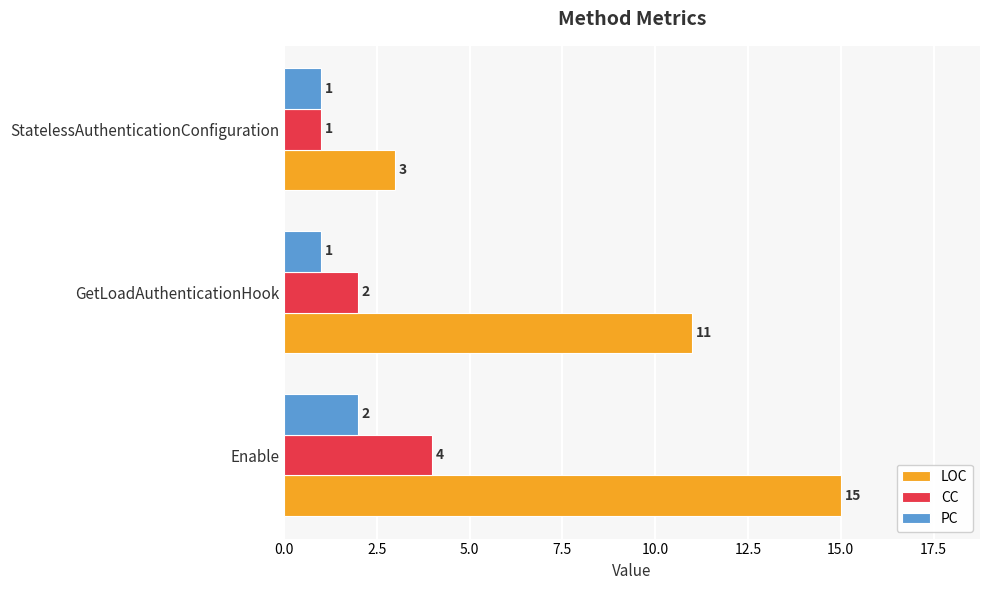

At which label does LOC reach its minimum?

StatelessAuthenticationConfiguration